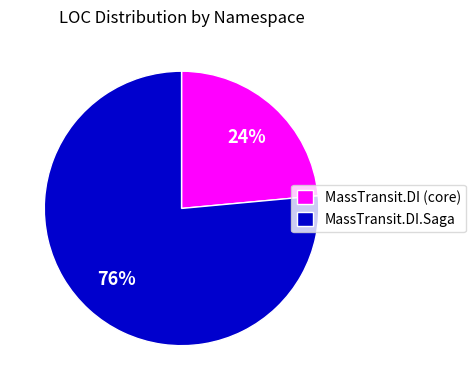

To the nearest percent, what is the average slice percentage?

50%